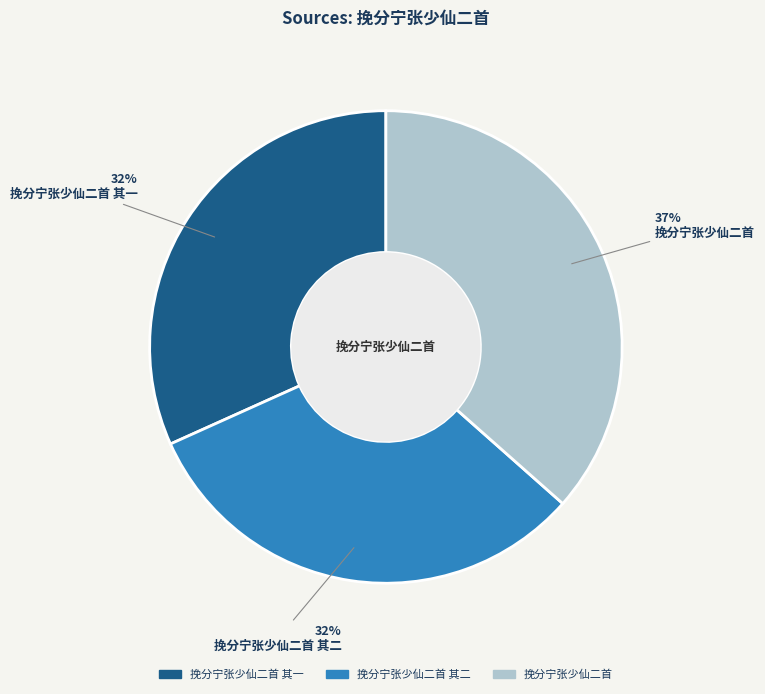

Is it true that 挽分宁张少仙二首 其一 is 32% of the pie?

True